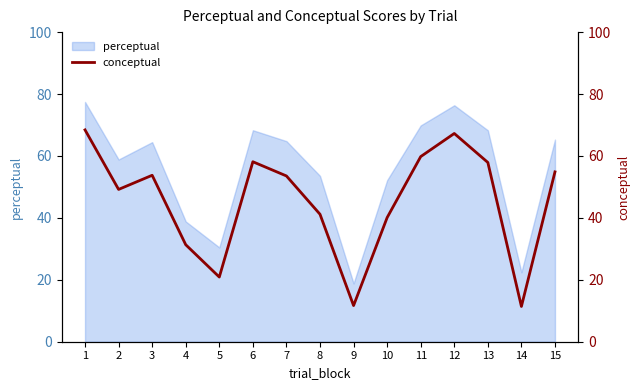

What is the difference between the values at 2 and 13?

8.7